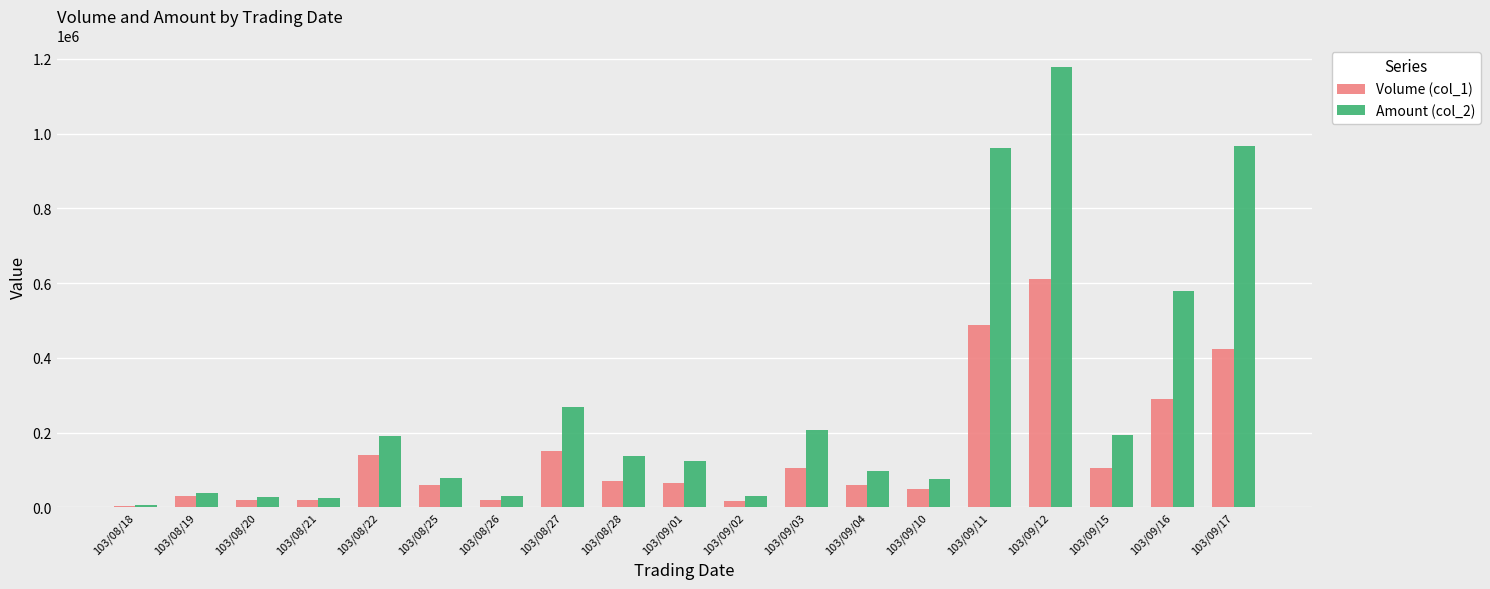

What is the spread (max minus min) of values at 103/08/22?

50400